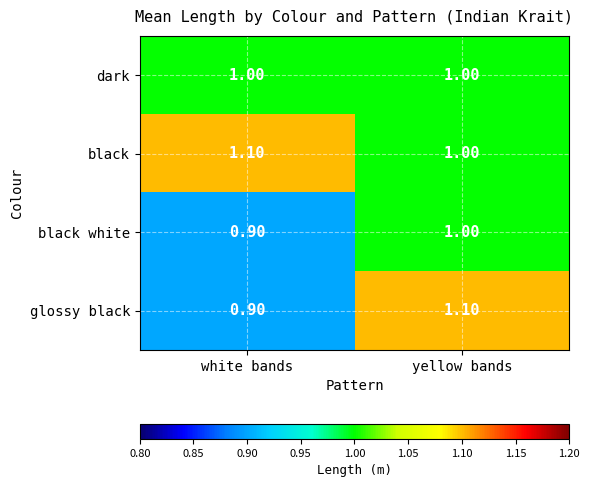

At which label is glossy black closest to 1?

white bands